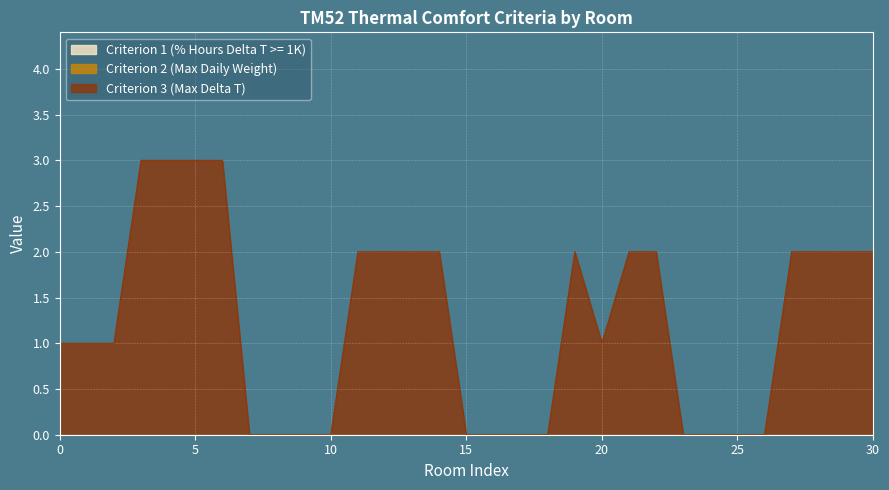

The value of Criterion 3 (Max Delta T) at 23 is -2. True or false?

False